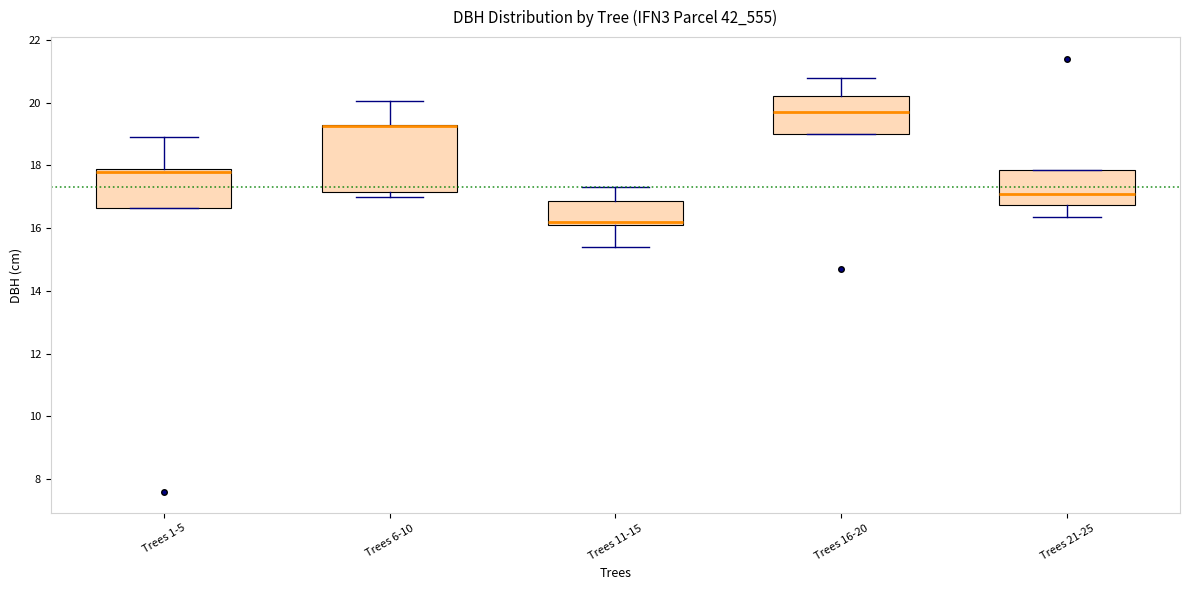

Where does the upper whisker of the box for Trees 16-20 end on the y-axis? The values are not printed on the chart, so give them approximately, as read against the axis.

20.8